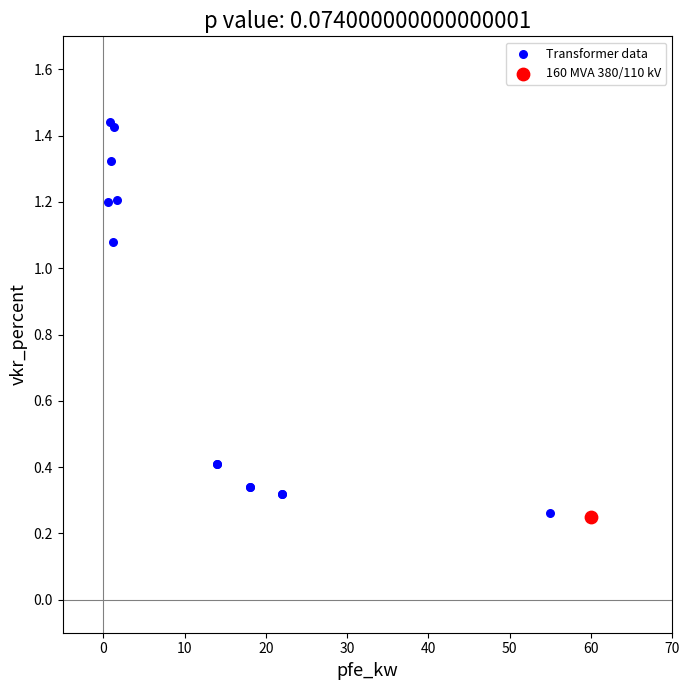

What are all the series names shown in the legend?

Transformer data, 160 MVA 380/110 kV